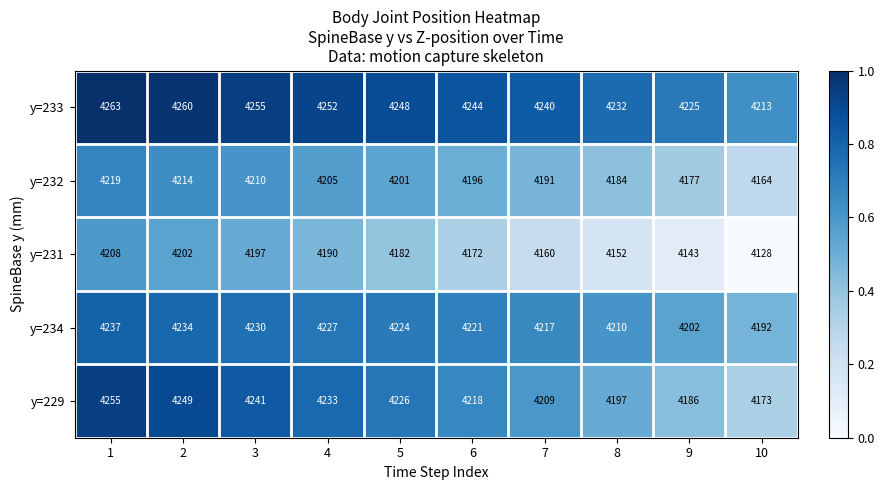

True or false: y=231 has a value of 5589 at 4.

False